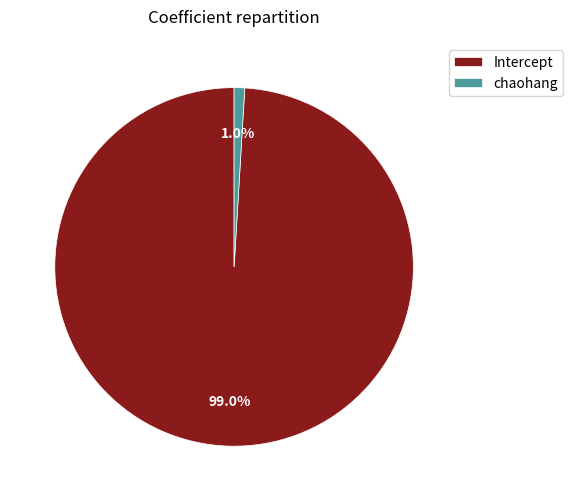

What is the smallest slice in the pie chart?

chaohang